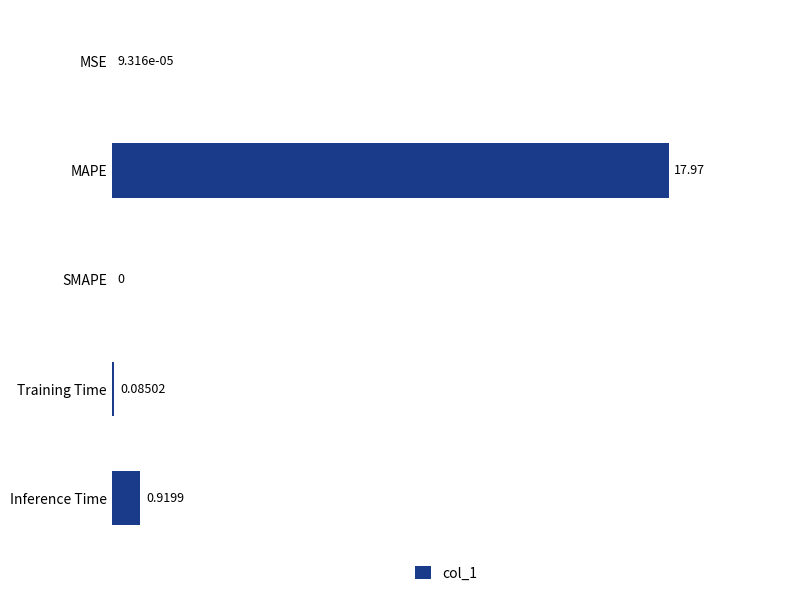

Which label corresponds to the largest value in the chart?

MAPE